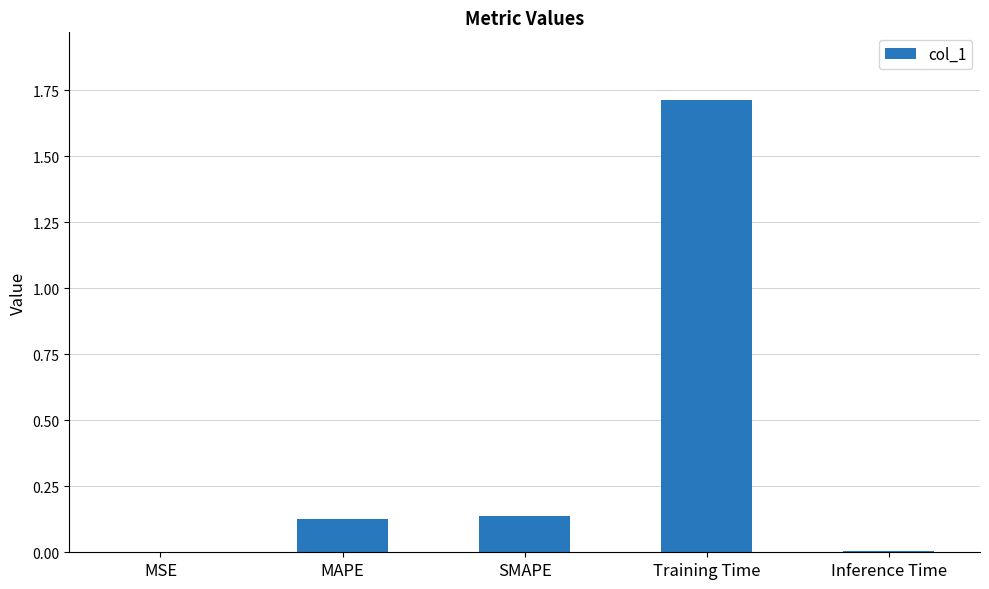

What is the greatest value displayed?

1.7